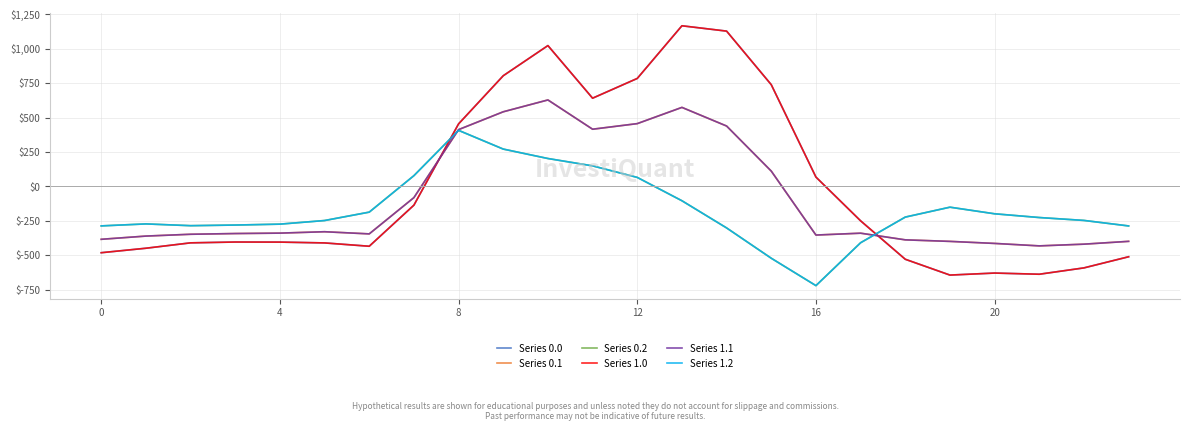

Is this an area chart (filled region under the line)?

No